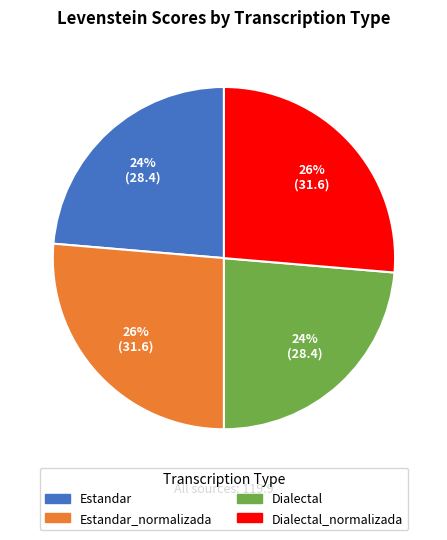

To the nearest percent, what percentage of the pie is Estandar?

24%